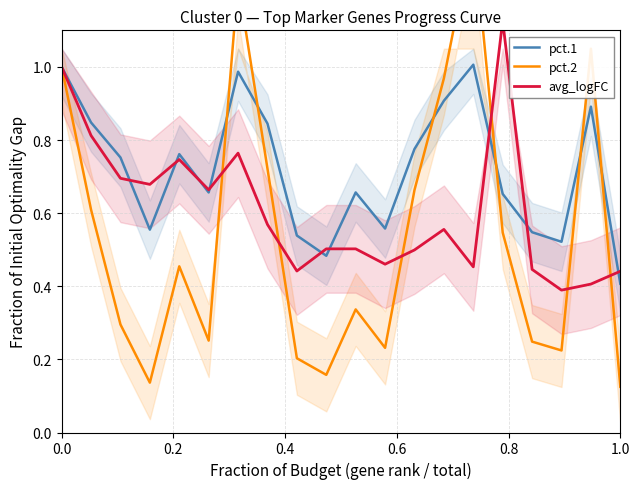

What are all the series names shown in the legend?

pct.1, pct.2, avg_logFC